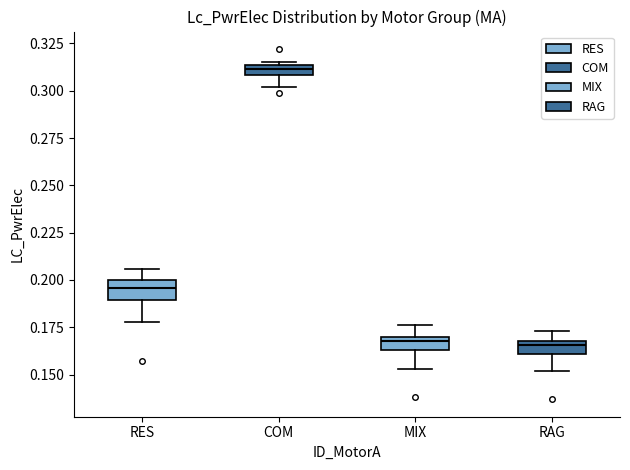

Where is the lower edge of the box for MIX on the y-axis? The values are not printed on the chart, so give them approximately, as read against the axis.

0.165